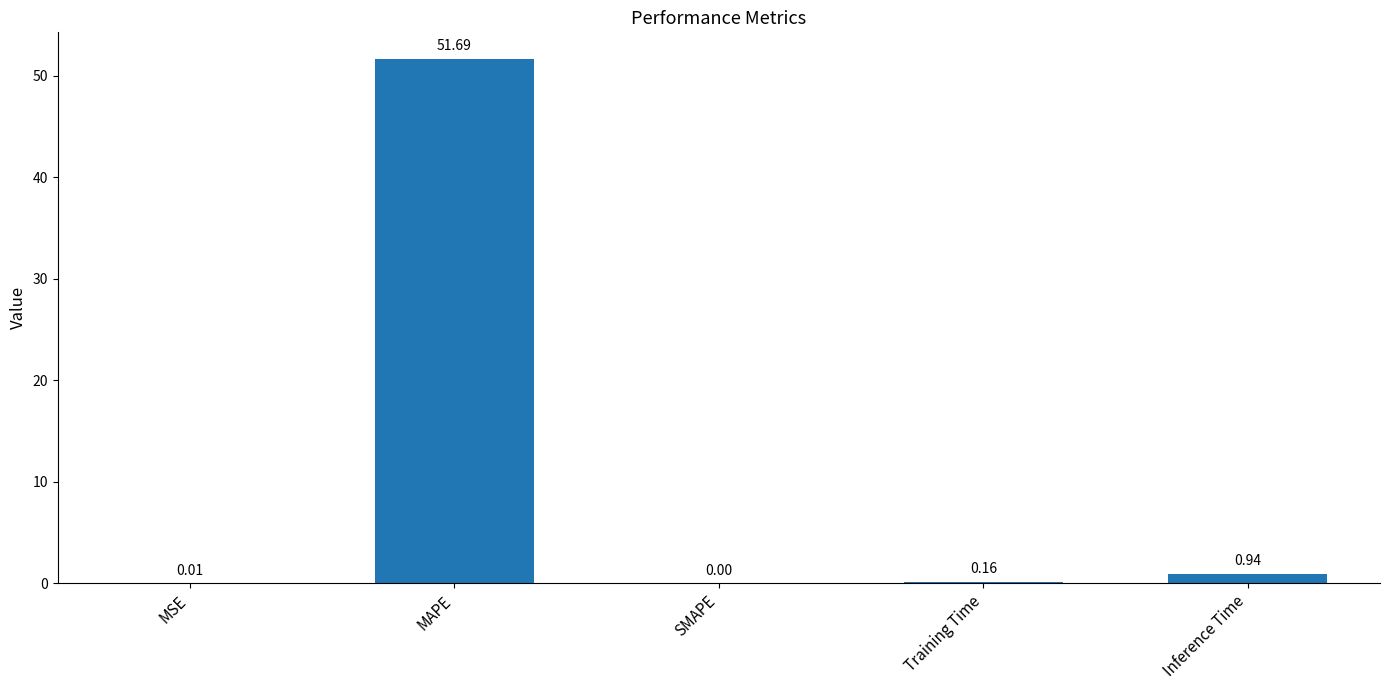

Between SMAPE and MAPE, which is larger?

MAPE